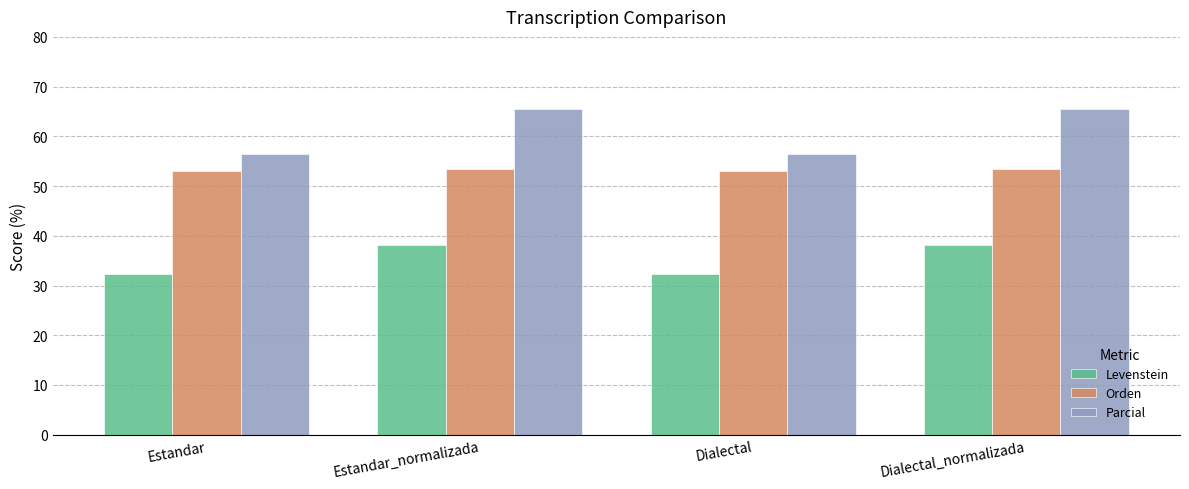

What are all the series names shown in the legend?

Levenstein, Orden, Parcial